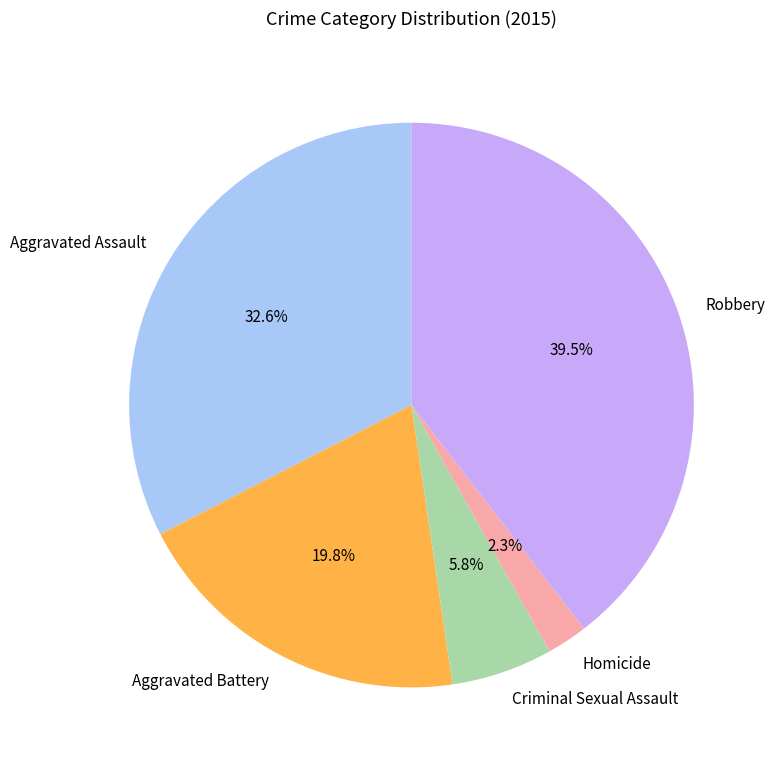

To the nearest percent, what is the average slice percentage?

20%